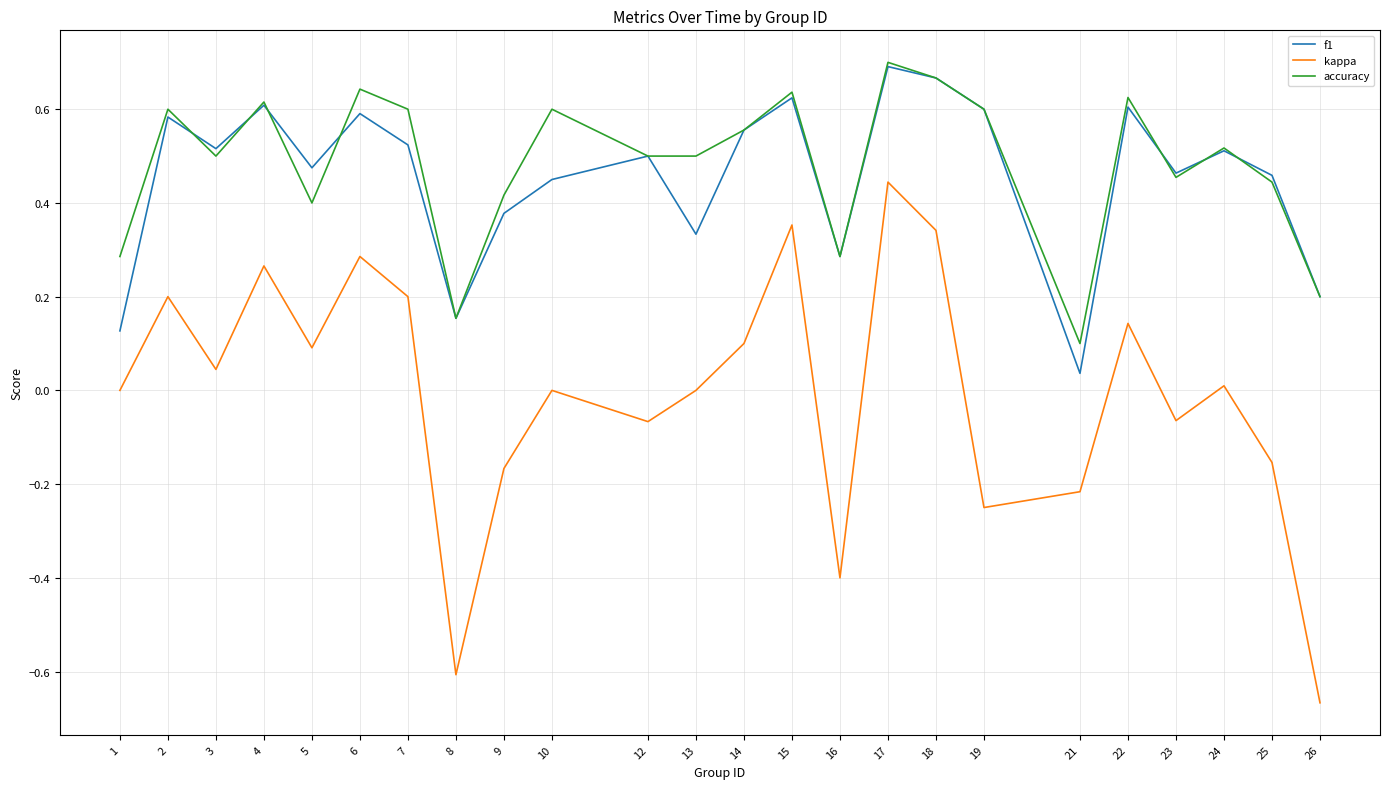

What is the total value across all series at 5?

1.0